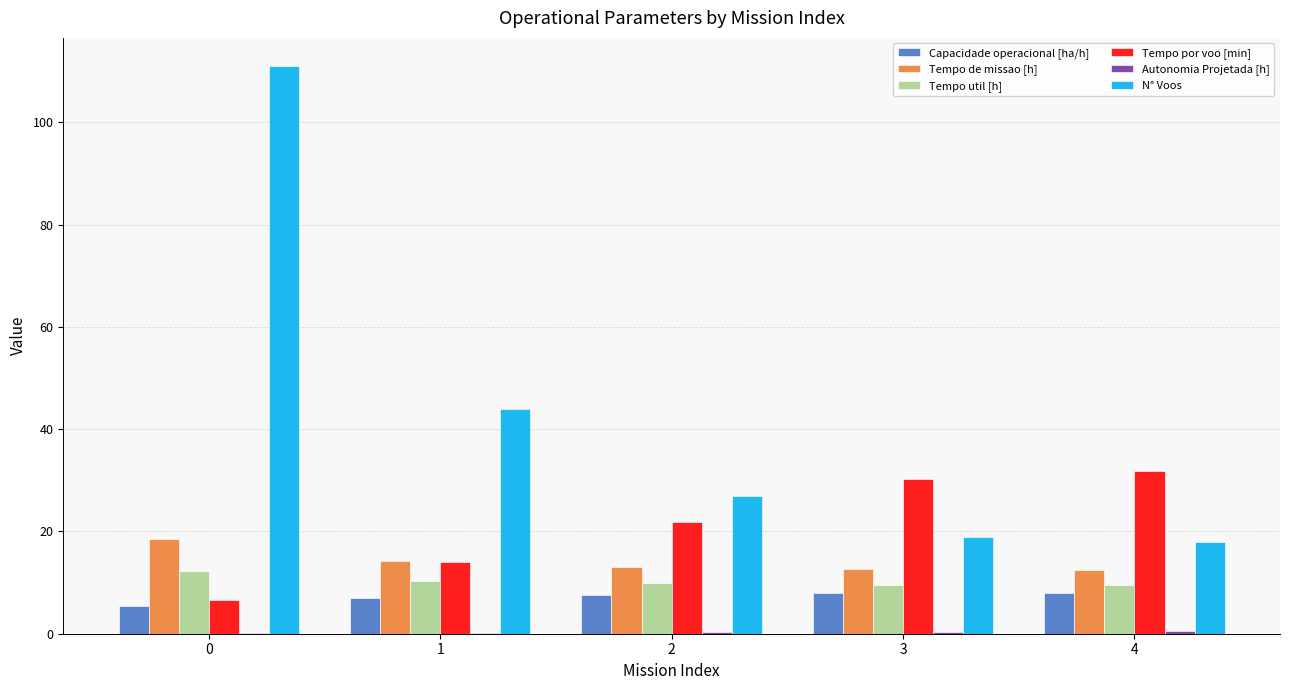

What is the highest value of the Tempo de missao [h] series?

18.5